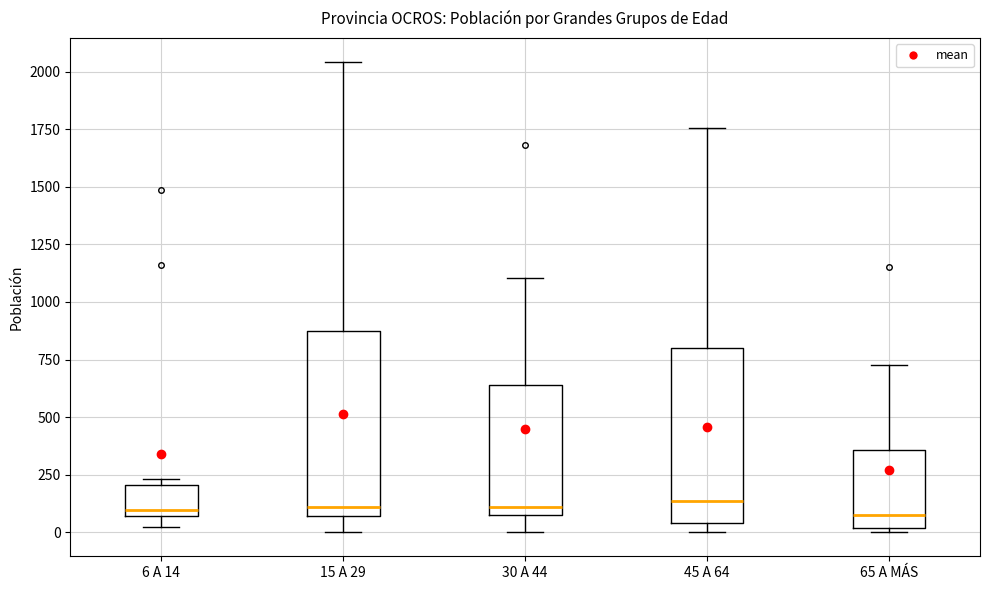

Where does the lower whisker of the box for 30 A 44 end on the y-axis? The values are not printed on the chart, so give them approximately, as read against the axis.

0